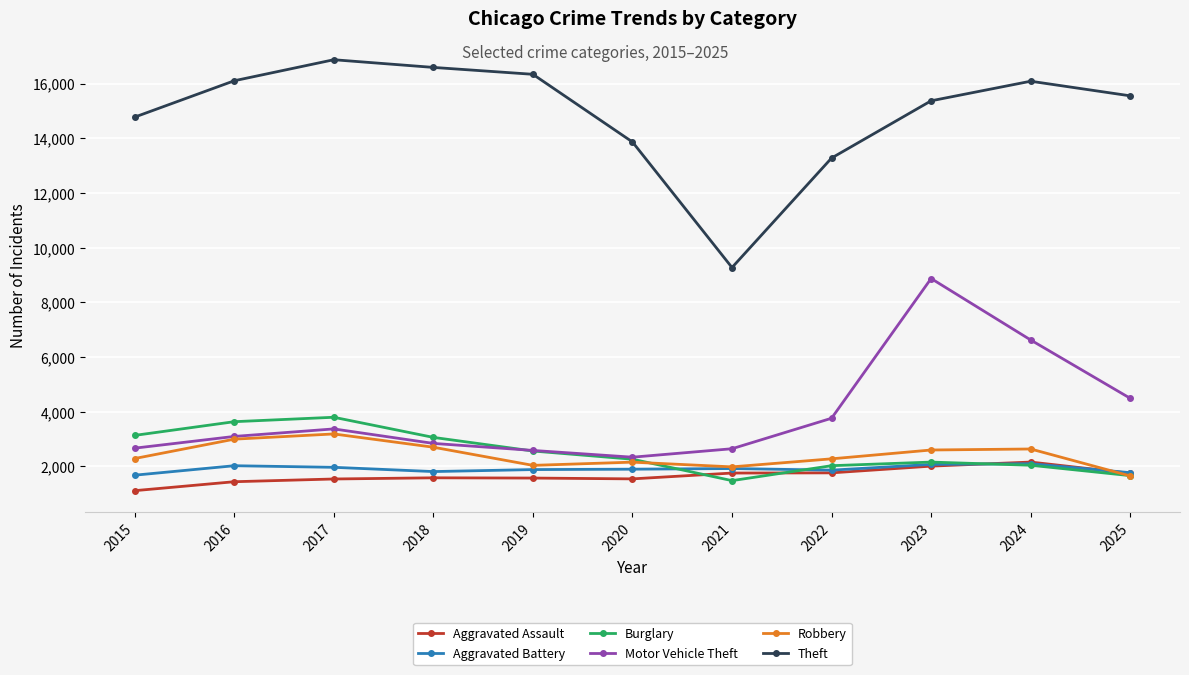

What are all the series names shown in the legend?

Aggravated Assault, Aggravated Battery, Burglary, Motor Vehicle Theft, Robbery, Theft